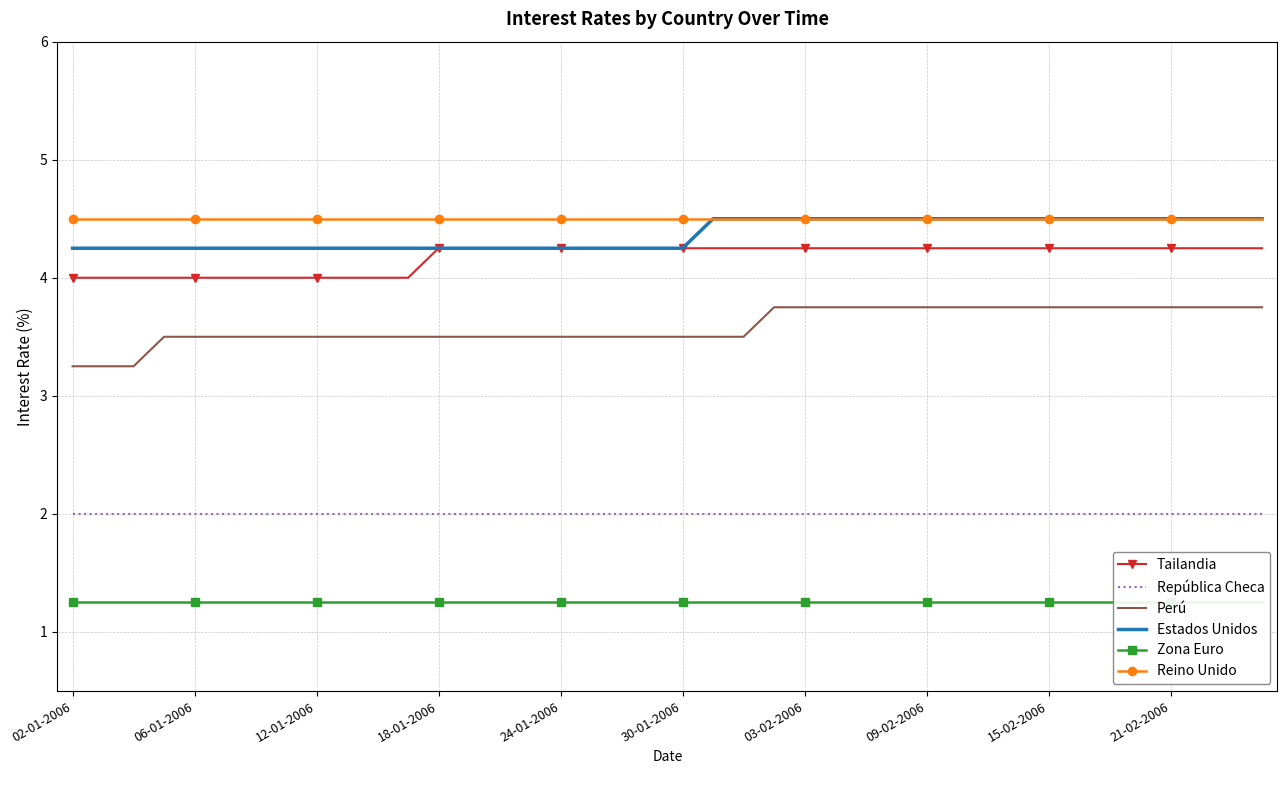

Which series has the largest total across all categories?

Reino Unido